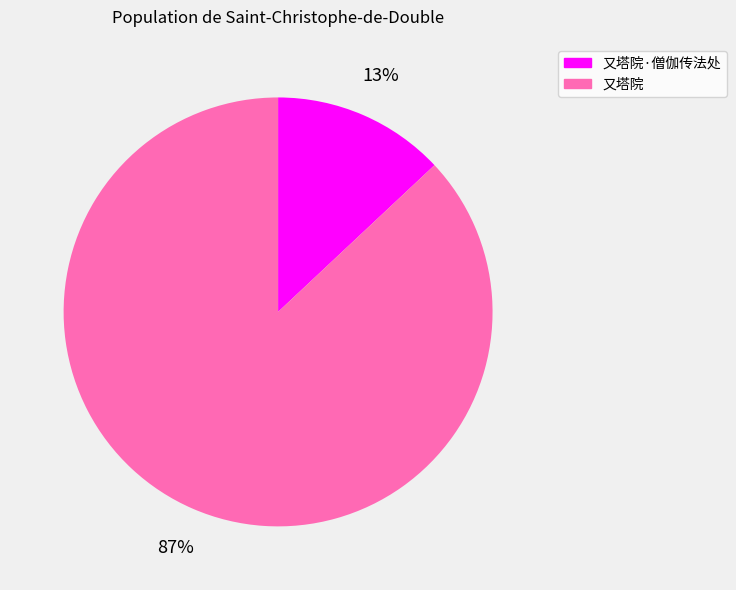

The 又塔院·僧伽传法处 slice represents 13% of the pie. True or false?

True